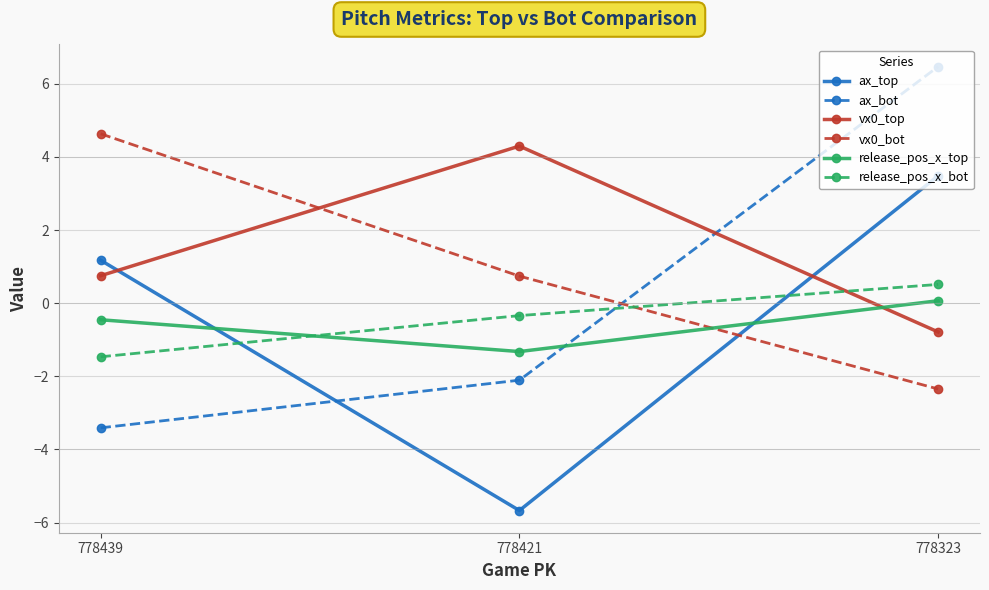

Read the release_pos_x_top value at 778323.

0.1